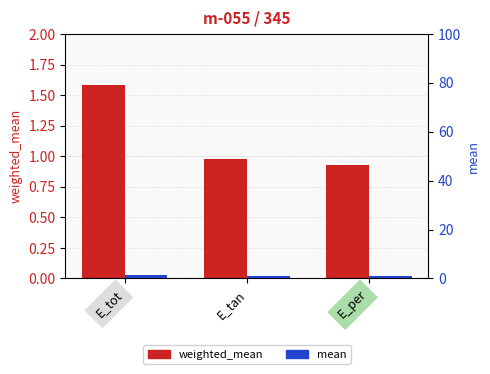

Reading left to right, transcribe all the data shown in this chart.

weighted_mean: 1.6	1.0	0.9
mean: 1.5	0.9	1.0